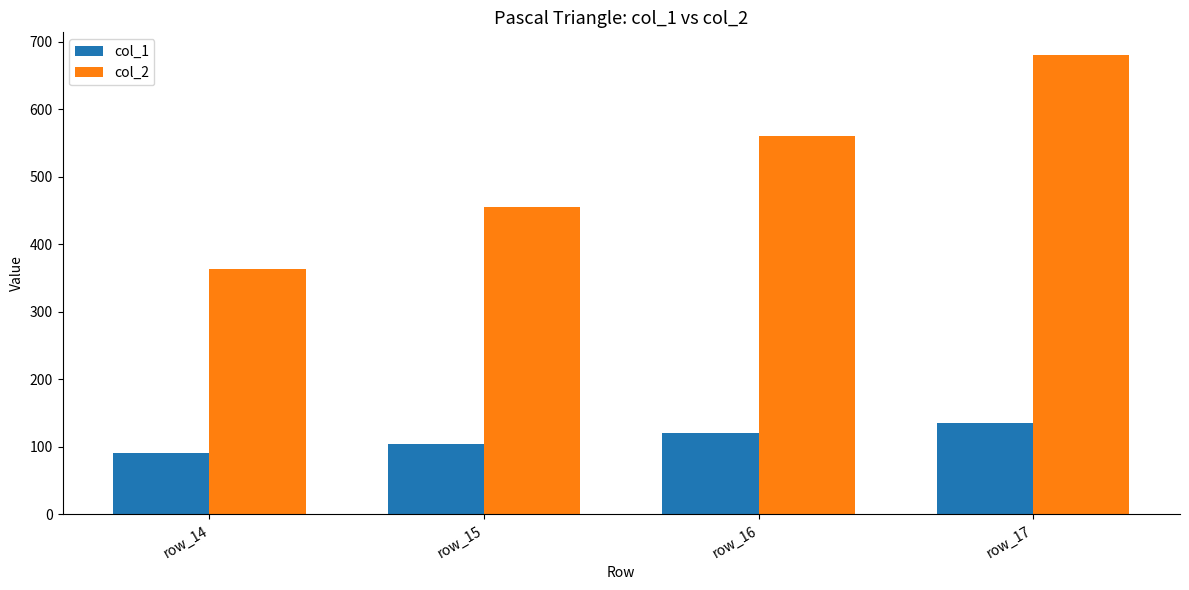

How many bars are there in total?

8